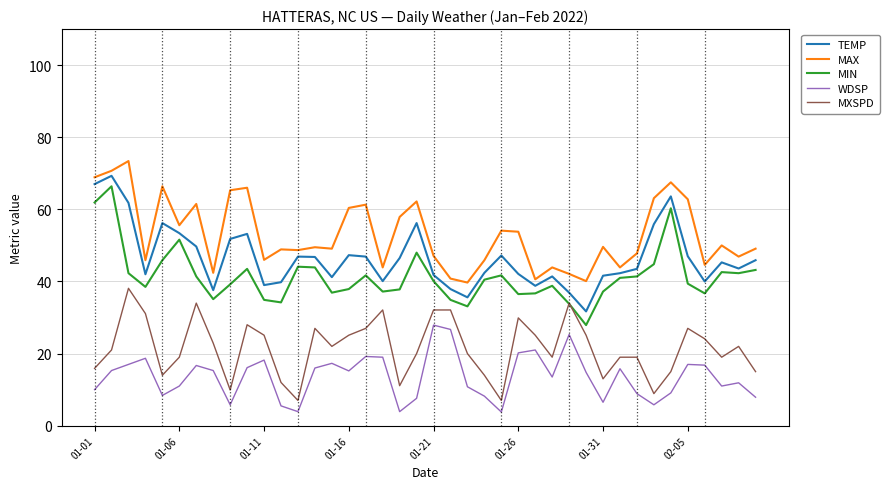

What is the maximum value shown in the chart?

73.4